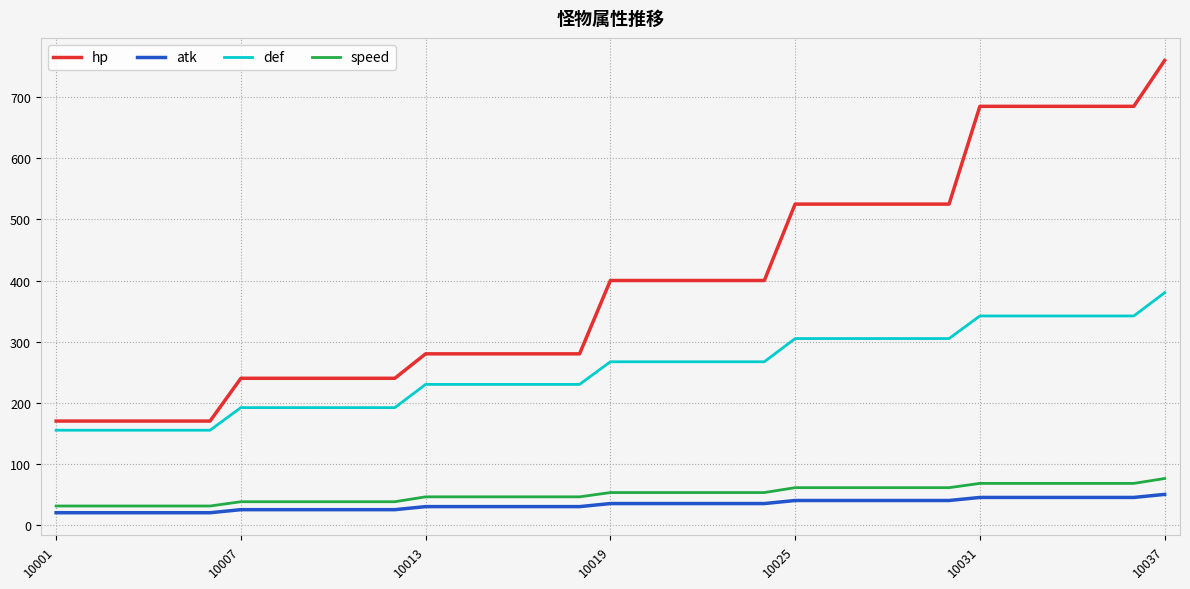

True or false: def and atk cross at least once.

False